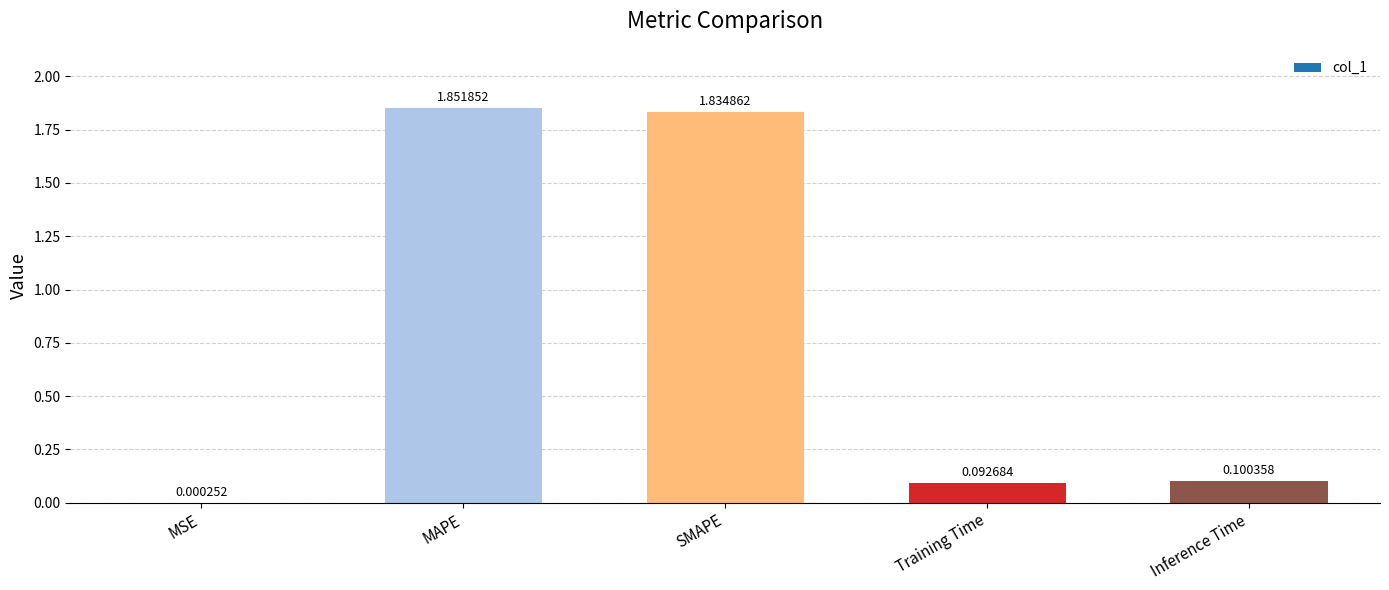

Which has a higher value, Training Time or MAPE?

MAPE